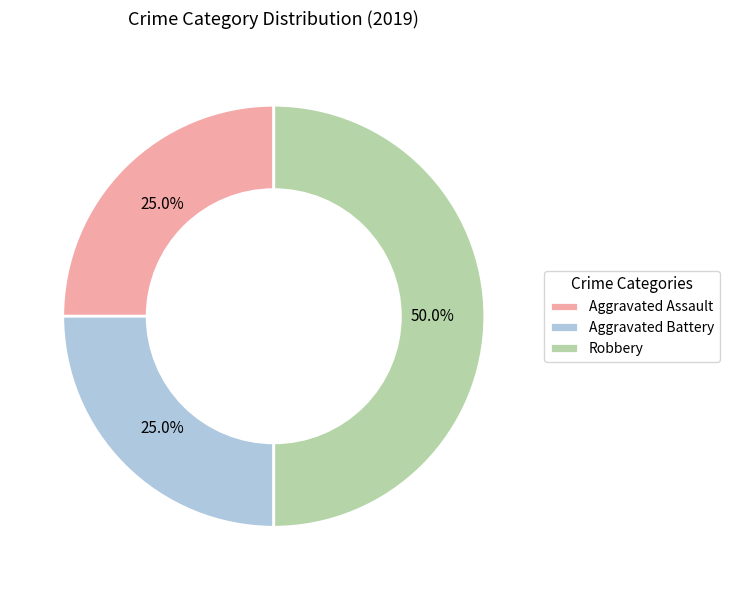

The Aggravated Battery slice represents 25% of the pie. True or false?

True